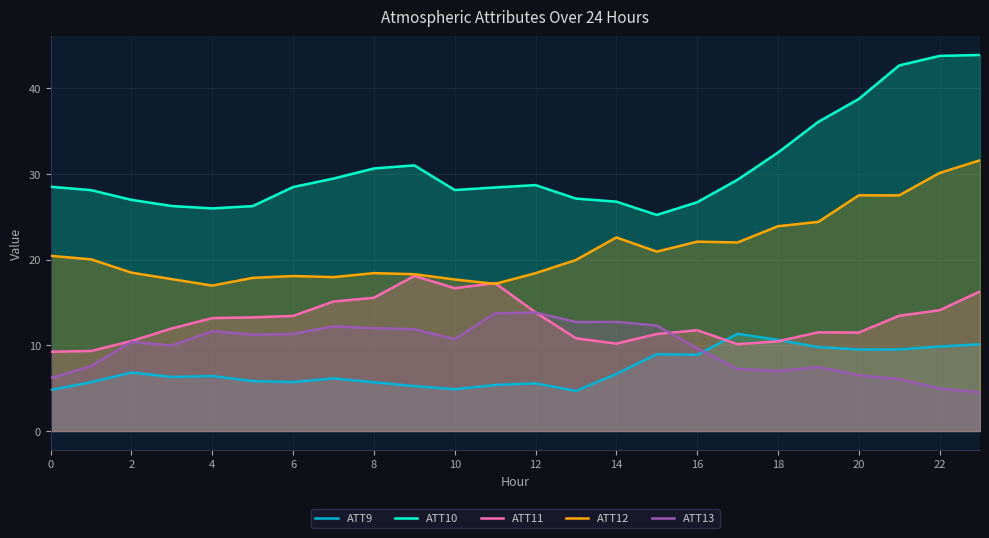

The value of ATT12 at 17 is 22.0. True or false?

True